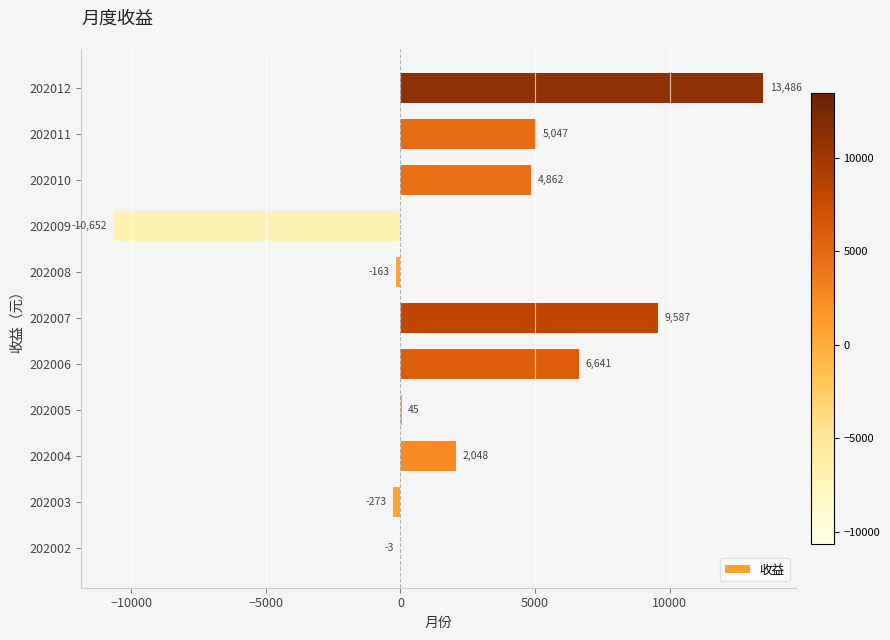

Between 202002 and 202008, which is larger?

202002